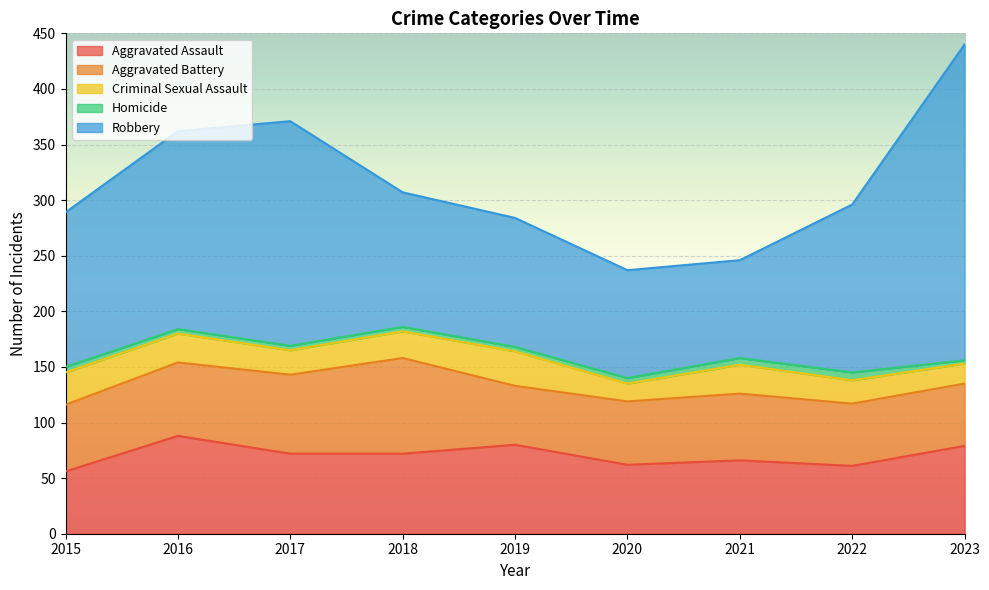

What is the value of the Criminal Sexual Assault point at the 6th from the left?

16